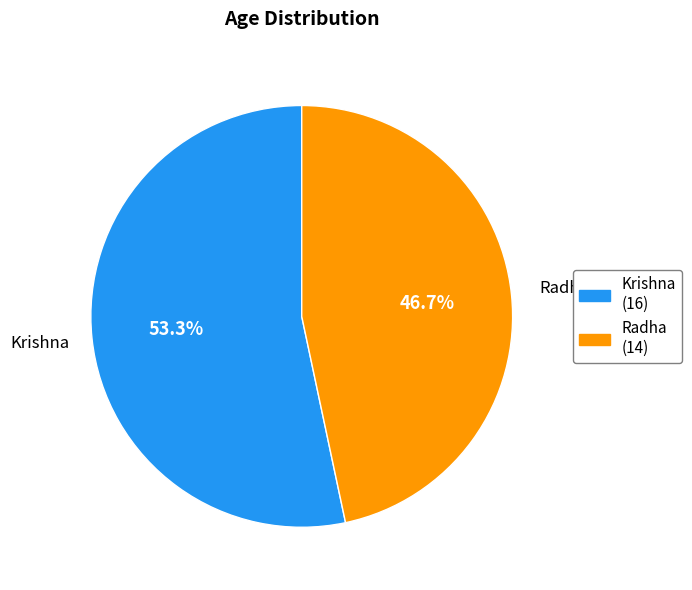

What percentage is NOT represented by Krishna?

46.7%